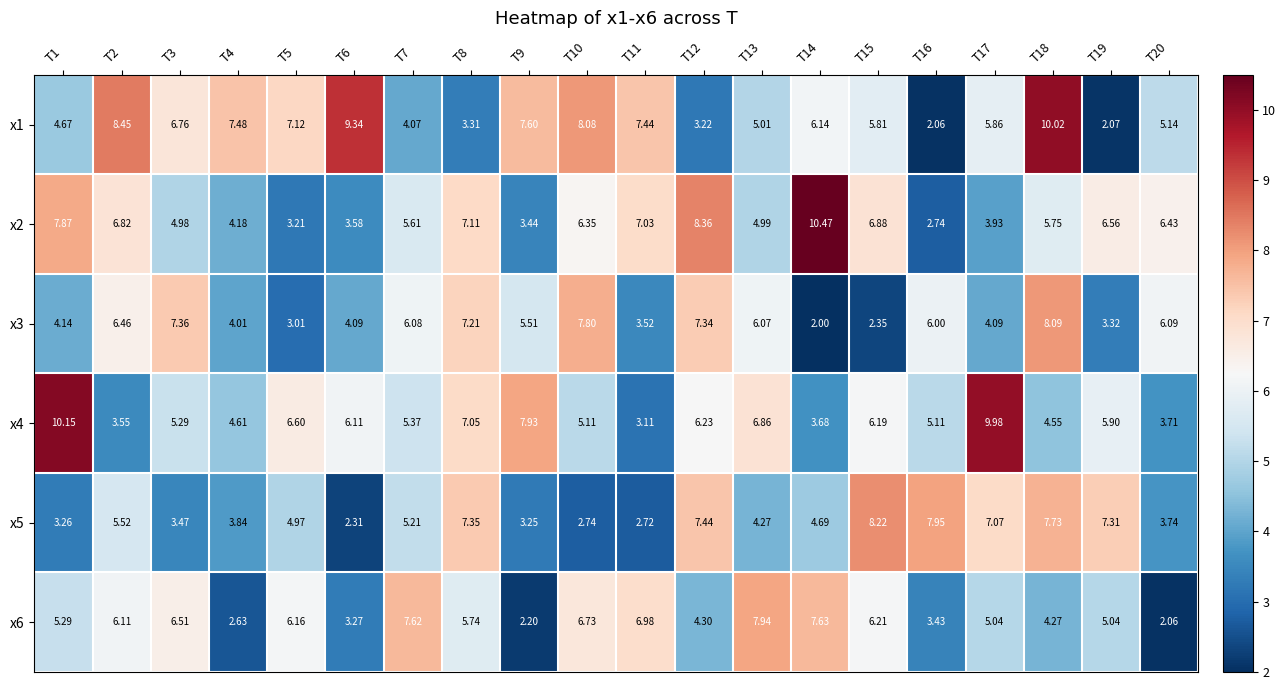

Is the value of x5 at T16 greater than the value of x4 at T3?

Yes